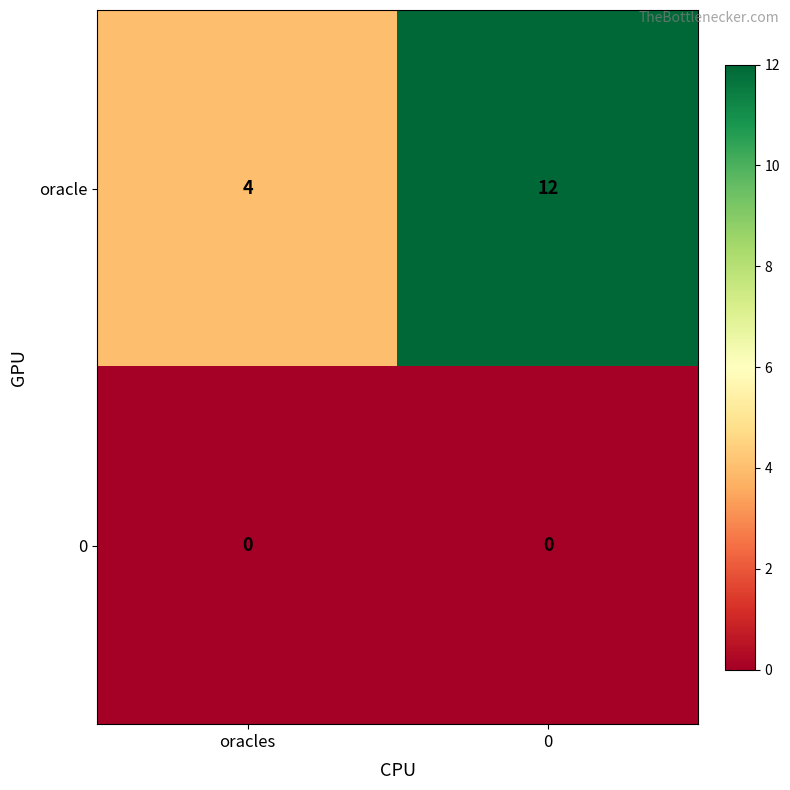

What is the difference between the highest and lowest values at 0?

12